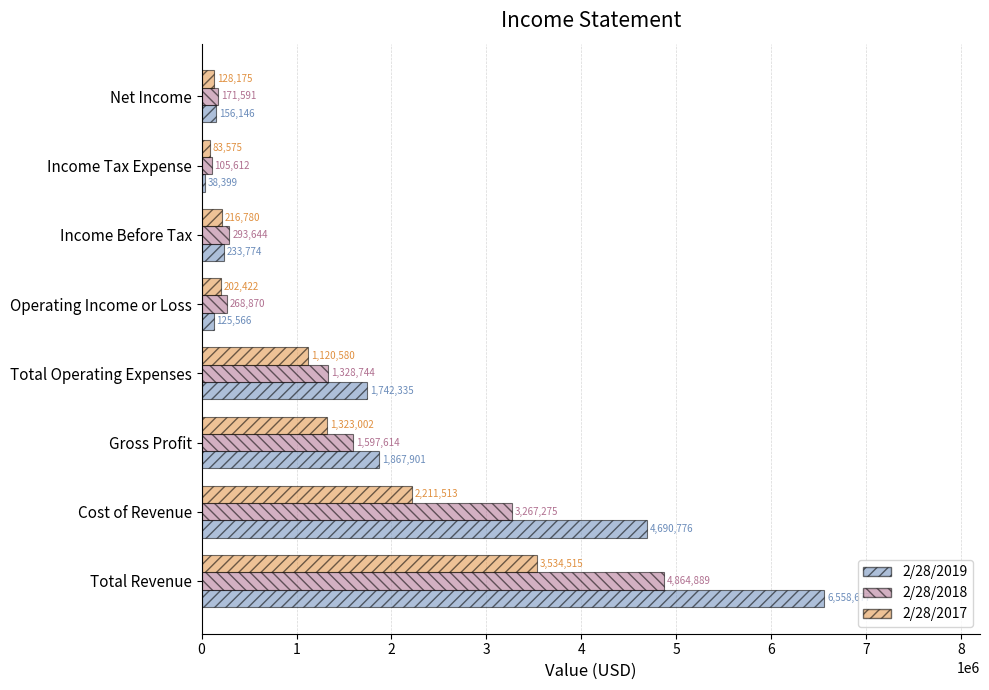

Where is 2/28/2018 nearest to the value 2485250?

Cost of Revenue